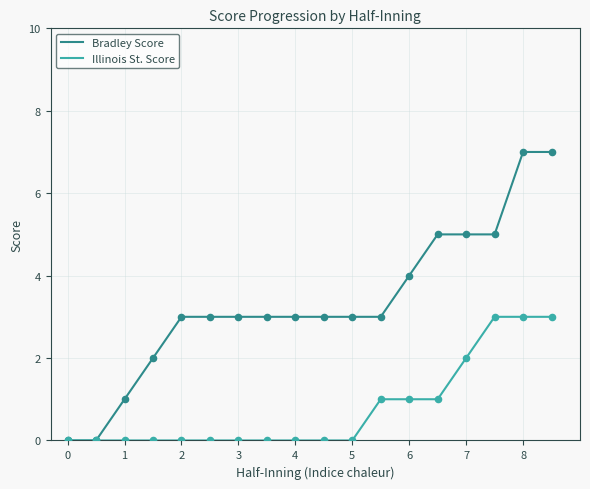

Which series has the widest spread of values?

Bradley Score